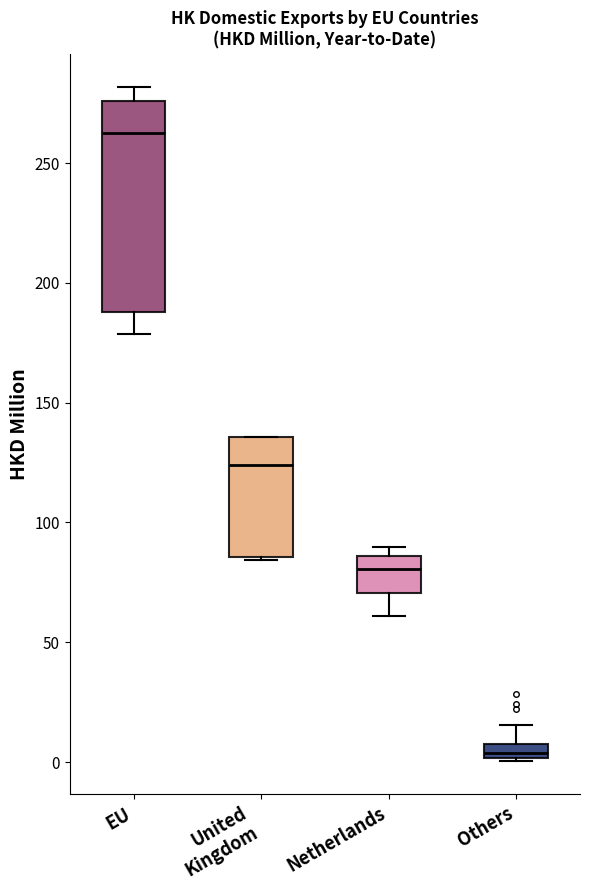

Which box is the tallest, from its lower edge to its upper edge?

EU